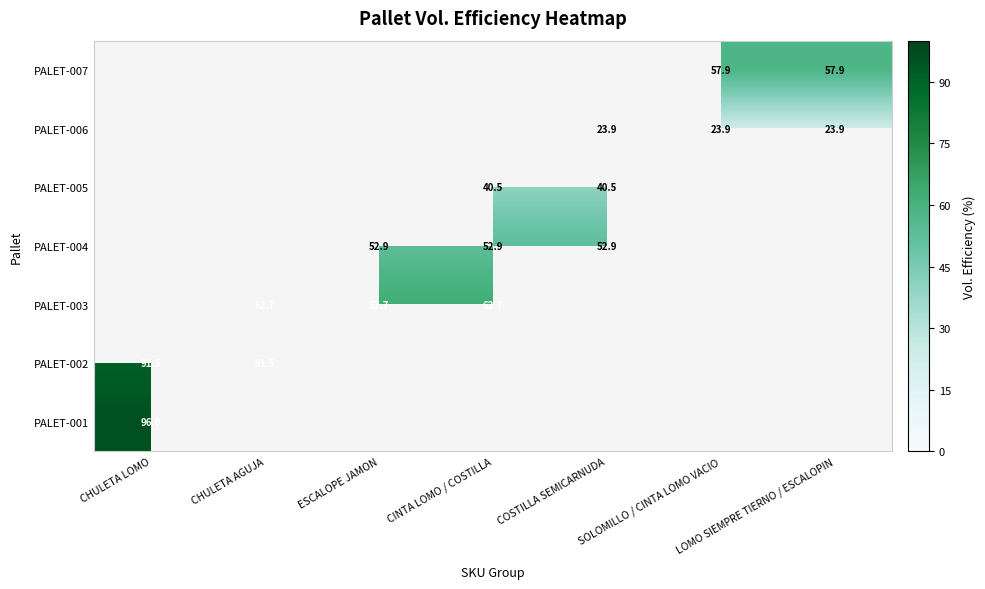

True or false: PALET-005 has a value of 40.5 at CINTA LOMO / COSTILLA.

True